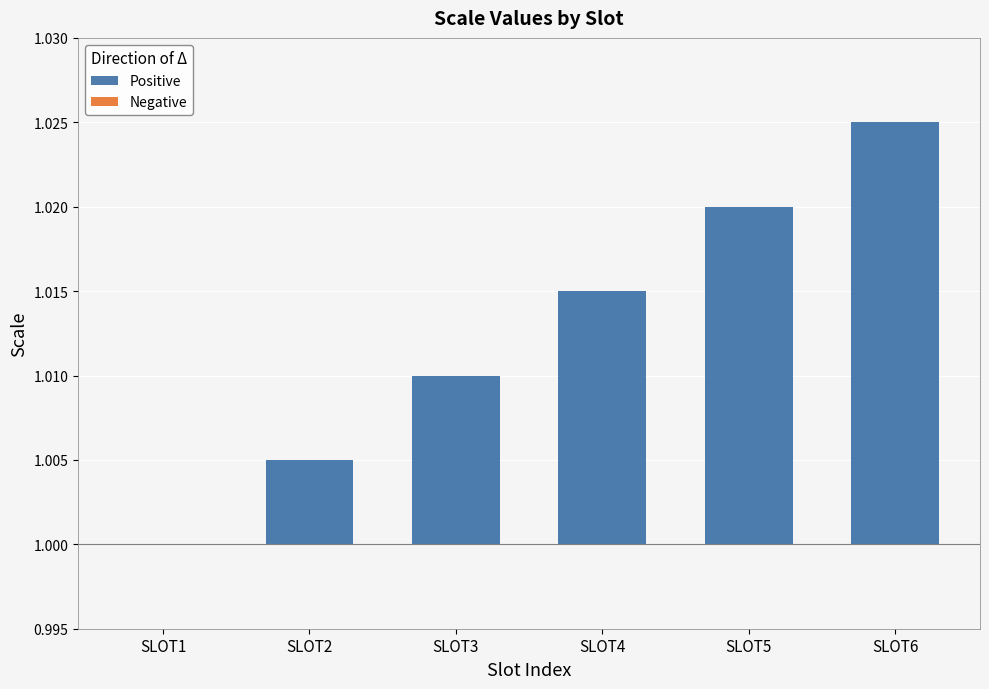

What are all the series names shown in the legend?

Positive, Negative